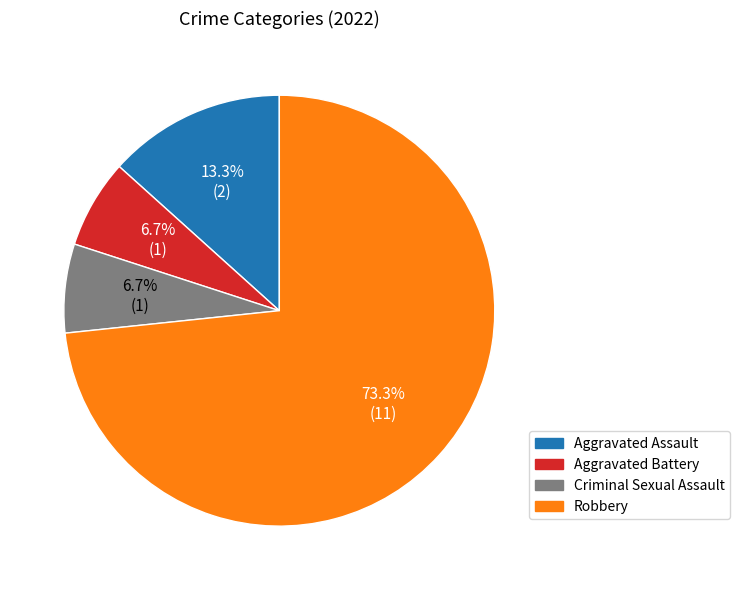

Does Aggravated Battery account for over 50% of the chart?

No